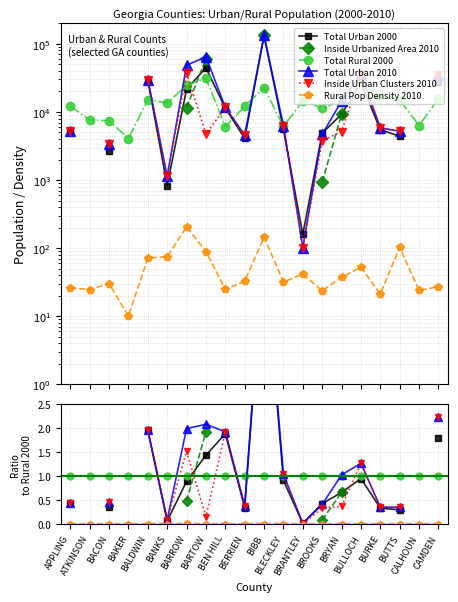

True or false: Rural Pop Density 2010 and Total Urban 2010 cross at least once.

False